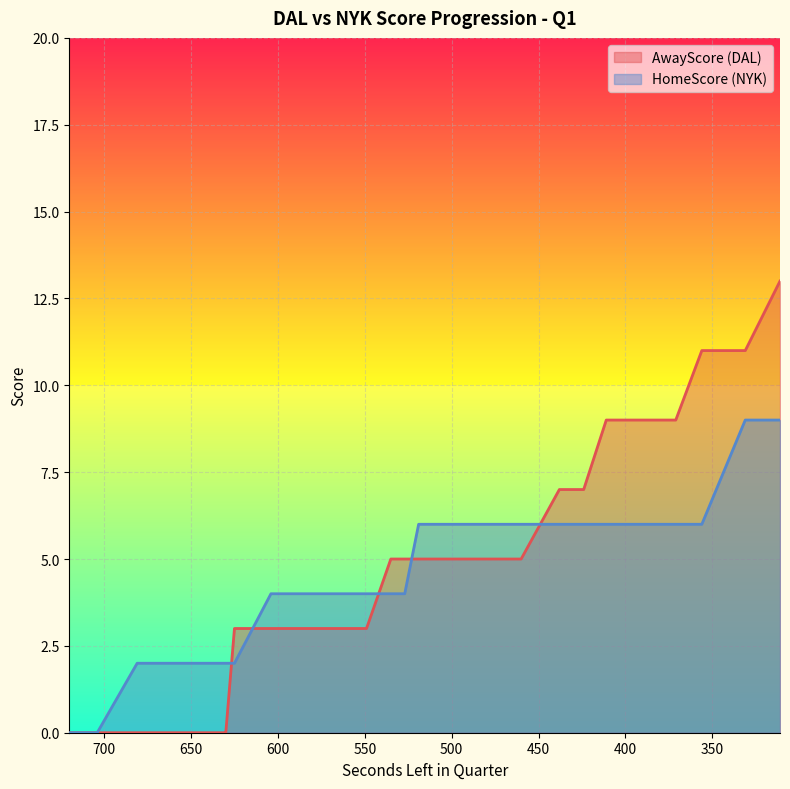

What is the sum of all HomeScore values?

187